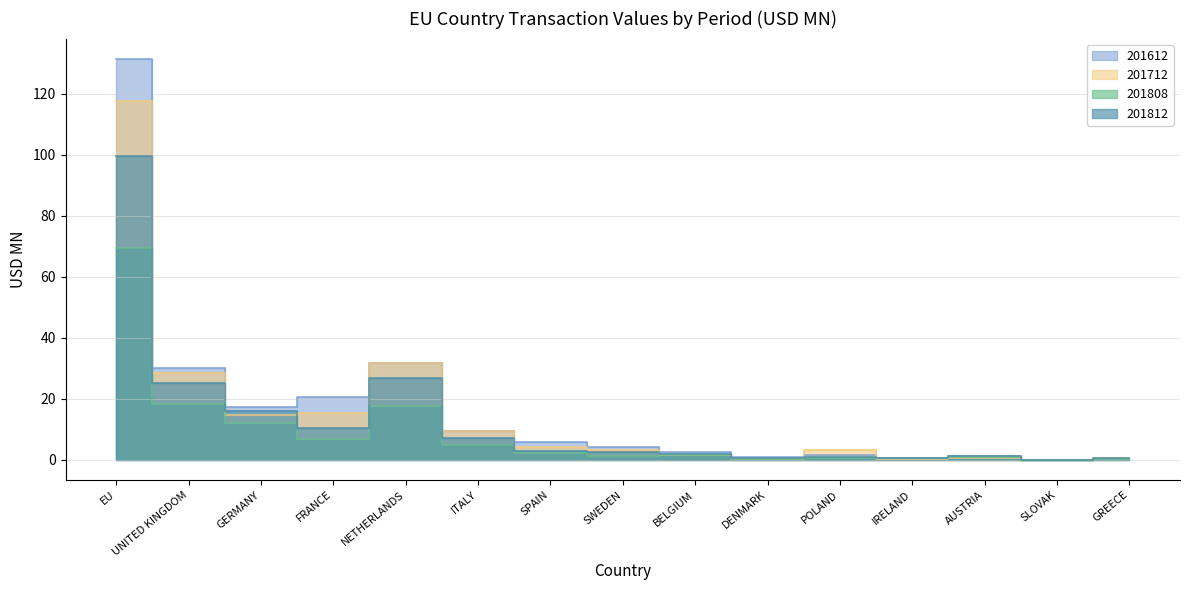

What are all the series names shown in the legend?

201612, 201712, 201808, 201812